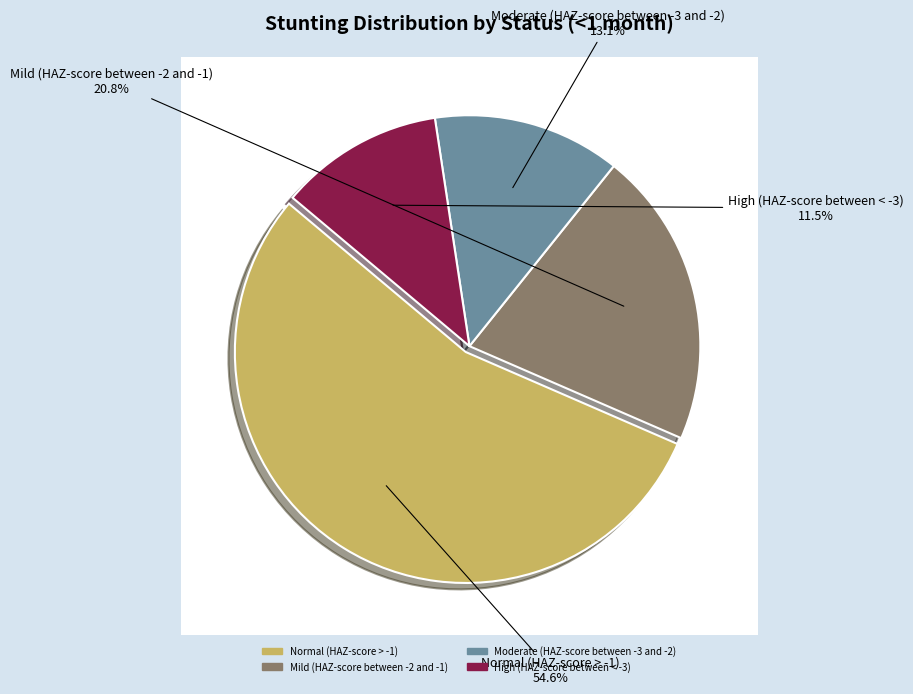

To the nearest percent, what is the difference between the High (HAZ-score between < -3) and Normal (HAZ-score > -1) slice percentages?

43%